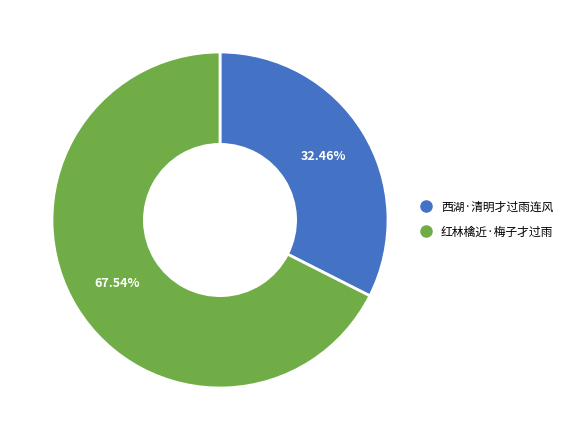

To the nearest percent, what is the difference between the largest and smallest slice percentages?

35%